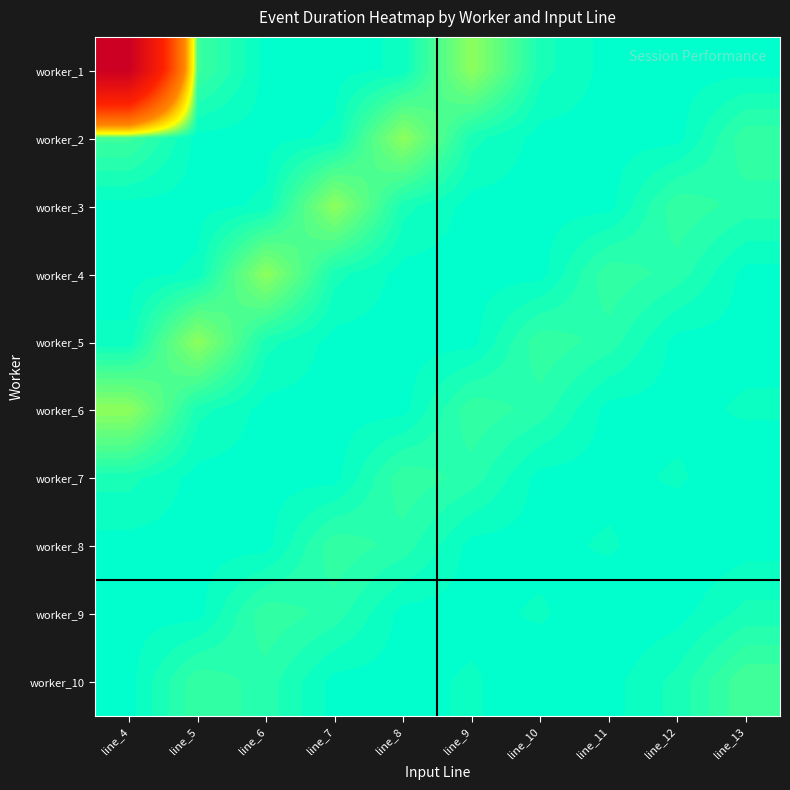

Reading left to right, list all the values displayed in this chart.

worker_1: line_4=435	line_5=12	line_6=4	line_7=4	line_8=5	line_9=23	line_10=7	line_11=4	line_12=4	line_13=4
worker_2: line_4=12	line_5=4	line_6=4	line_7=5	line_8=23	line_9=7	line_10=4	line_11=4	line_12=4	line_13=11
worker_3: line_4=4	line_5=4	line_6=5	line_7=23	line_8=7	line_9=4	line_10=4	line_11=4	line_12=11	line_13=9
worker_4: line_4=4	line_5=5	line_6=23	line_7=7	line_8=4	line_9=4	line_10=4	line_11=11	line_12=9	line_13=4
worker_5: line_4=5	line_5=23	line_6=7	line_7=4	line_8=4	line_9=4	line_10=11	line_11=9	line_12=4	line_13=4
worker_6: line_4=23	line_5=7	line_6=4	line_7=4	line_8=4	line_9=11	line_10=9	line_11=4	line_12=4	line_13=5
worker_7: line_4=7	line_5=4	line_6=4	line_7=4	line_8=11	line_9=9	line_10=4	line_11=4	line_12=5	line_13=3
worker_8: line_4=4	line_5=4	line_6=4	line_7=11	line_8=9	line_9=4	line_10=4	line_11=5	line_12=3	line_13=4
worker_9: line_4=4	line_5=4	line_6=11	line_7=9	line_8=4	line_9=4	line_10=5	line_11=3	line_12=4	line_13=7
worker_10: line_4=4	line_5=11	line_6=9	line_7=4	line_8=4	line_9=5	line_10=3	line_11=4	line_12=7	line_13=13